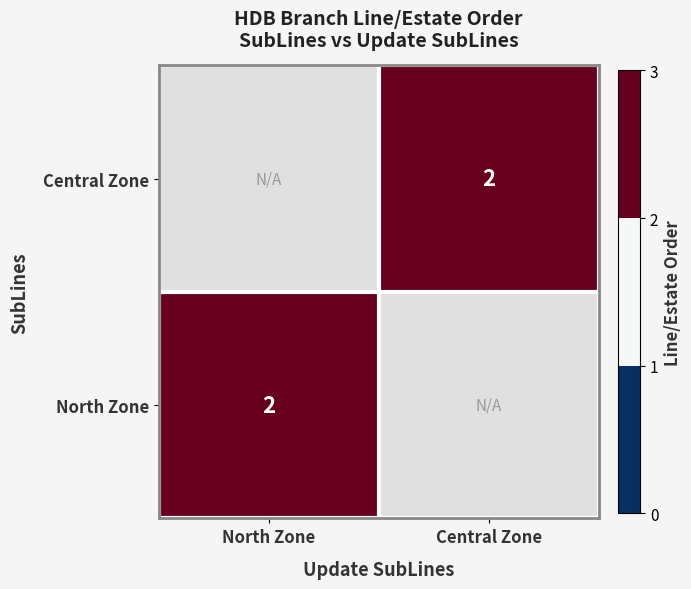

The Central Zone series shows 3 at Central Zone. True or false?

False